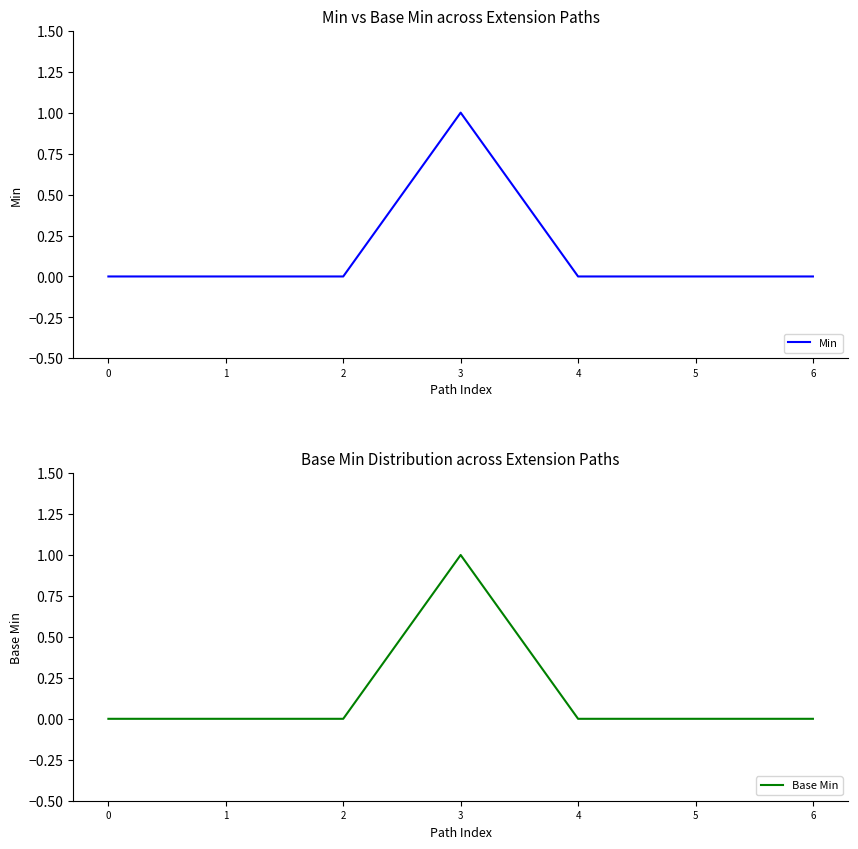

Reading left to right, extract all data points from this chart.

Min: 0	0	0	1	0	0	0
Base Min: 0	0	0	1	0	0	0